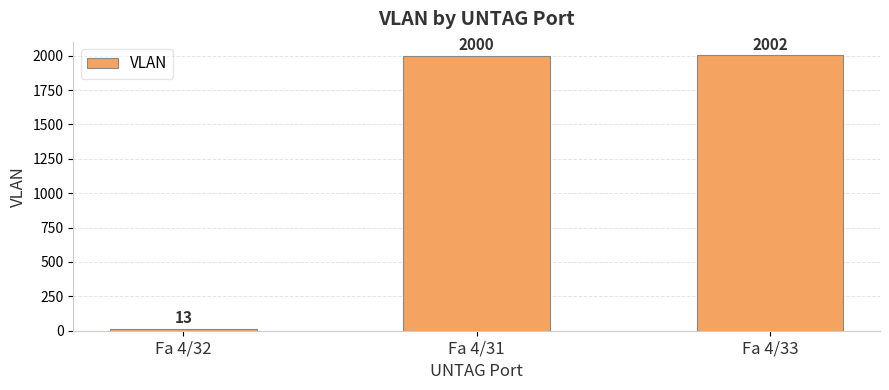

Reading left to right, transcribe all the data shown in this chart.

13	2000	2002